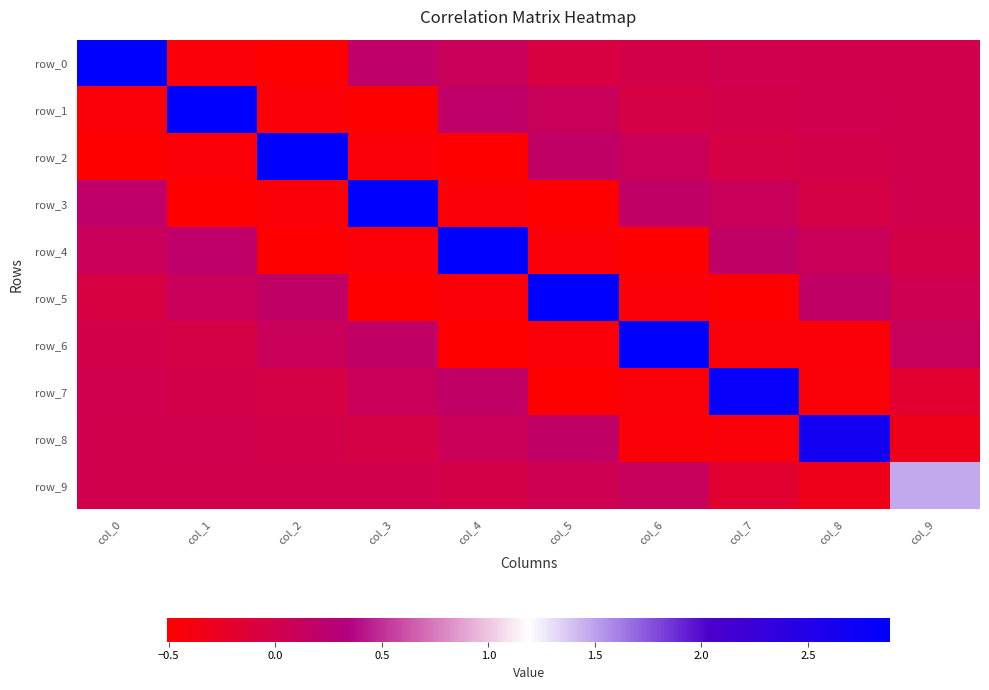

Is it true that row_2 equals -0.0 at col_8?

True